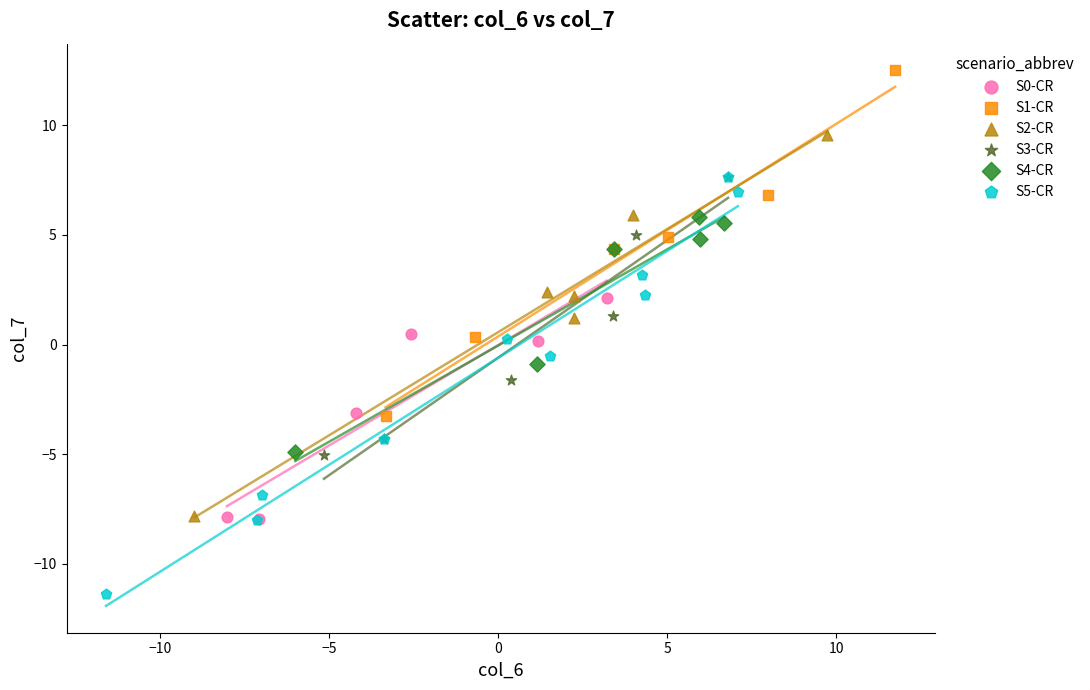

Which series has the widest spread of Y values?

S5-CR